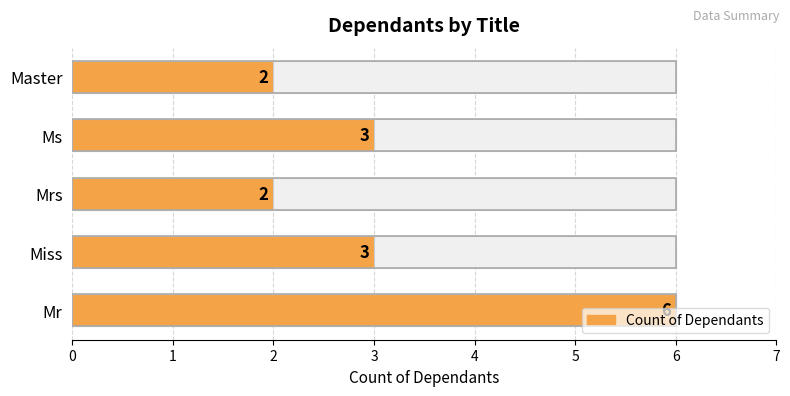

What is the difference between the maximum and second lowest values?

4